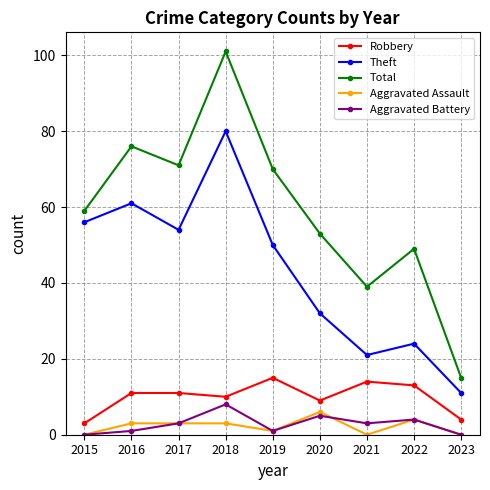

Rank the categories by Total value from lowest to highest.

2023, 2021, 2022, 2020, 2015, 2019, 2017, 2016, 2018